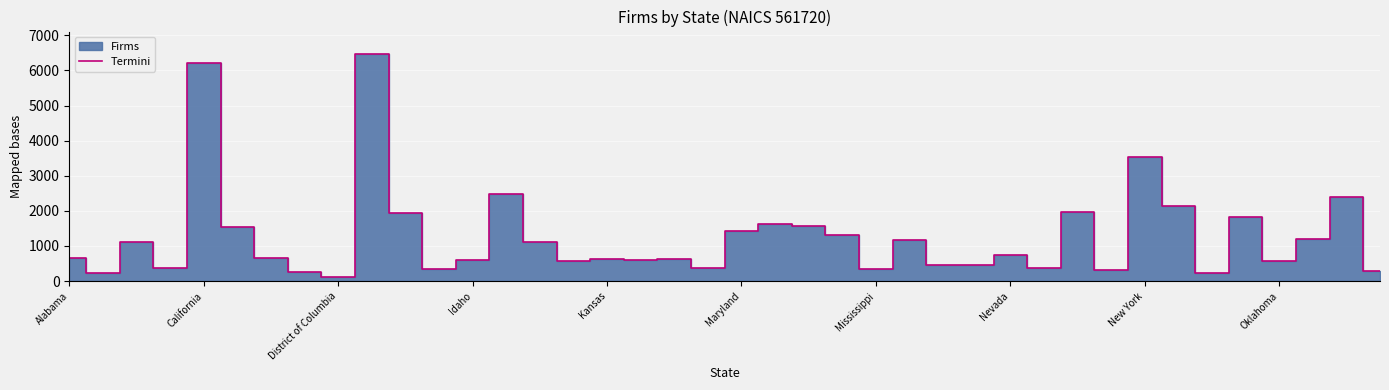

The chart shows a value of 2469 at 13. True or false?

True